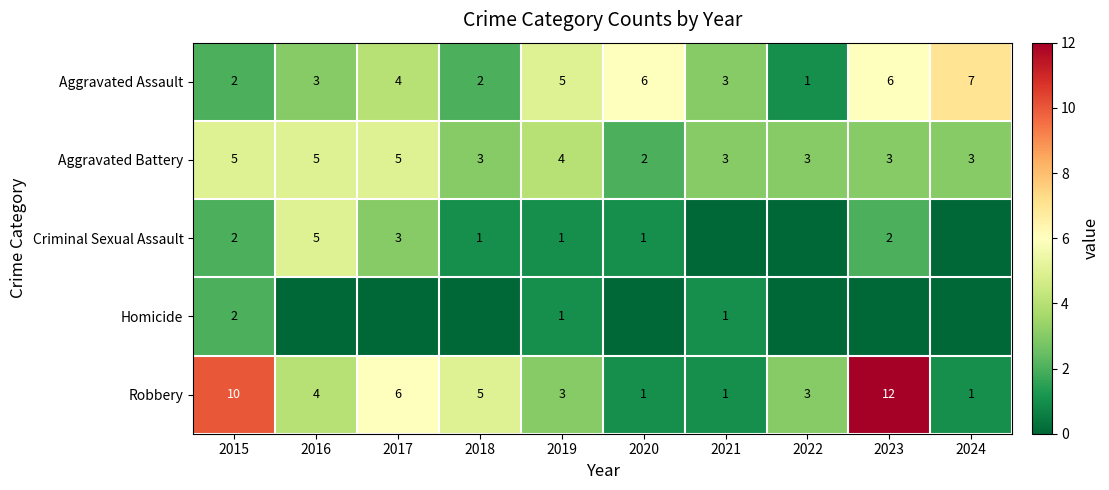

How many values in the Aggravated Battery series are below 3?

1